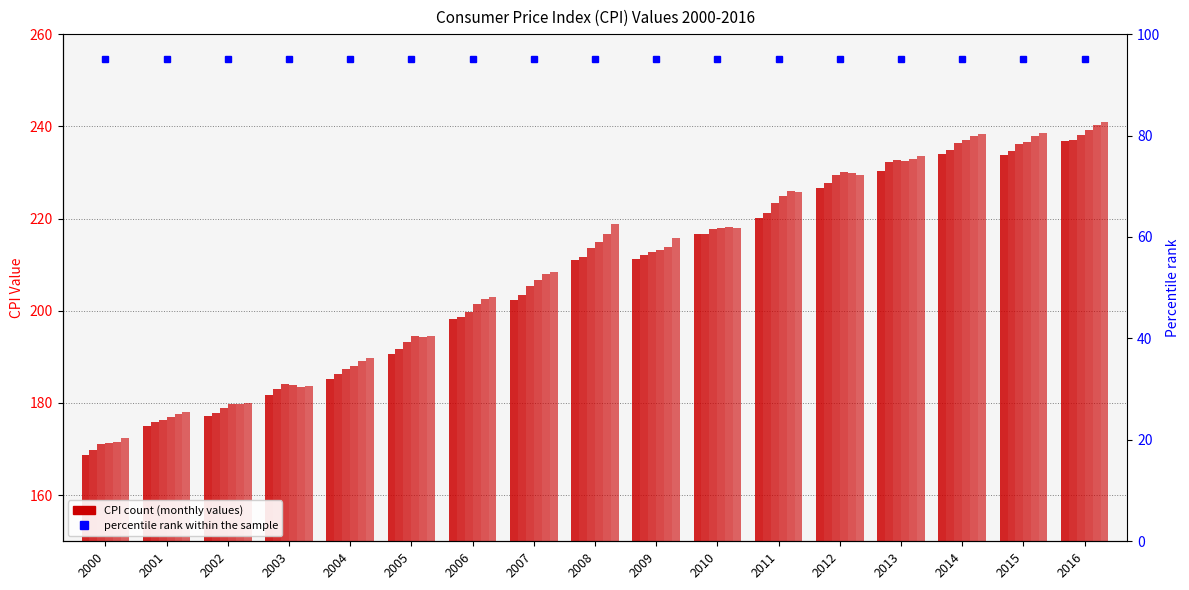

At 2010, list the series in order from smallest to largest.

Jan, Feb, Mar, Jun, Apr, May